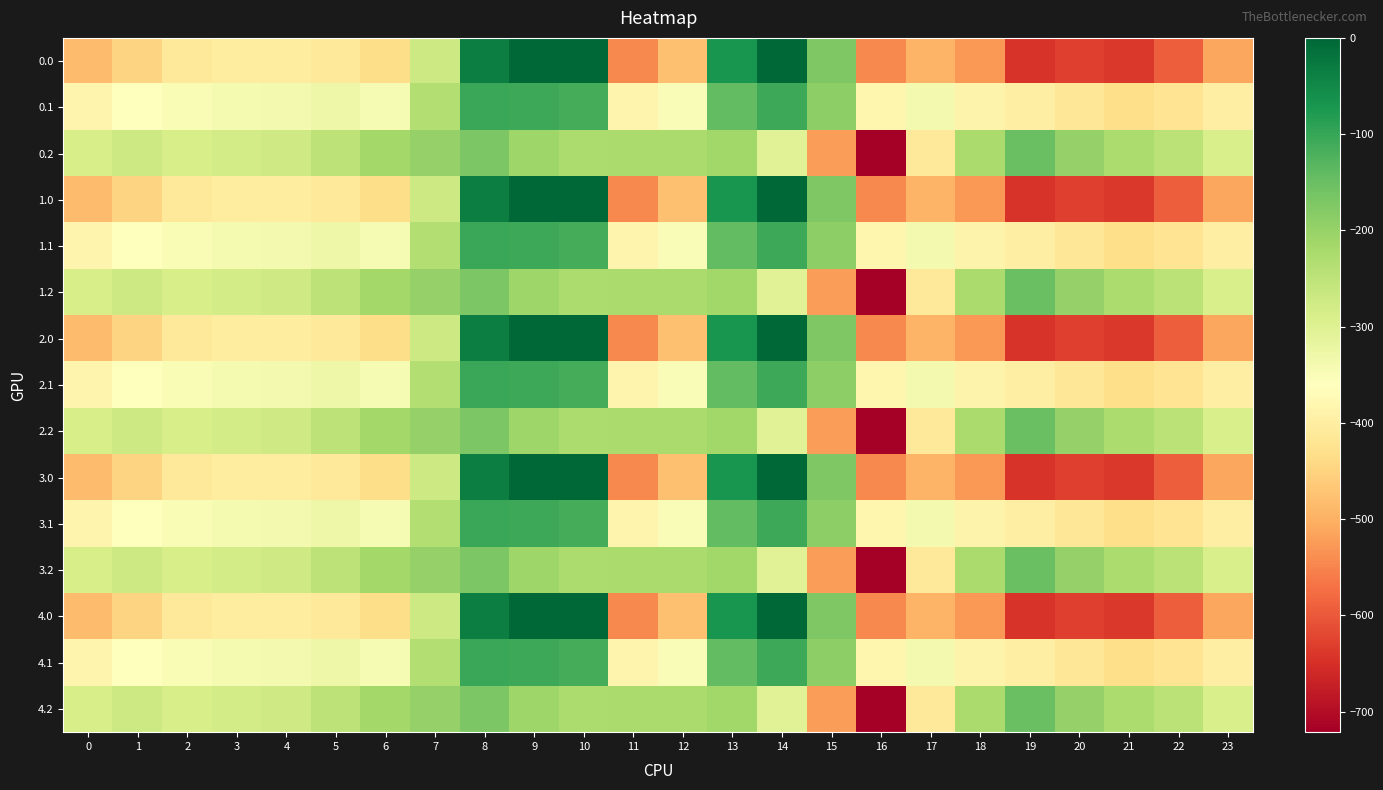

Which label corresponds to the largest value in the chart?

9